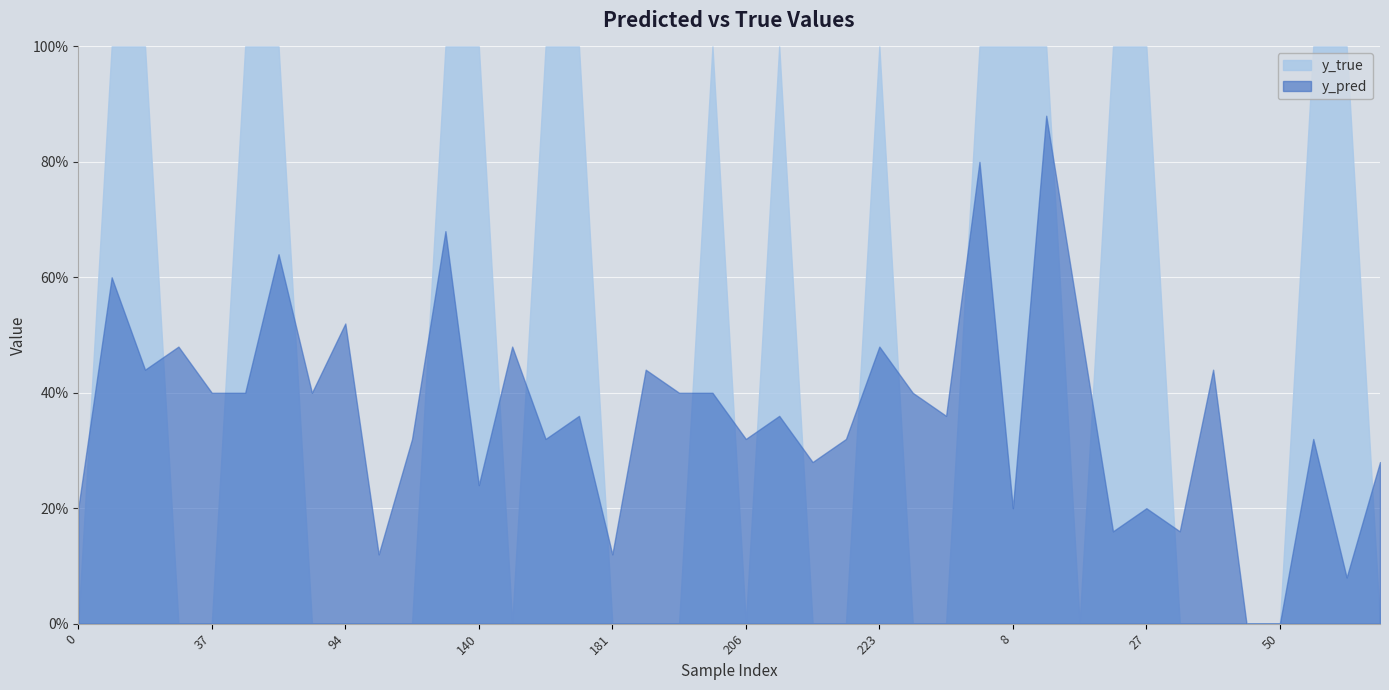

Reading left to right, transcribe all the data shown in this chart.

y_pred: 0=0.2	10=0.6	13=0.4	33=0.5	37=0.4	56=0.4	71=0.6	83=0.4	94=0.5	107=0.1	114=0.3	131=0.7	140=0.2	166=0.5	171=0.3	174=0.4	181=0.1	198=0.4	199=0.4	201=0.4	206=0.3	208=0.4	215=0.3	219=0.3	223=0.5	247=0.4	262=0.4	269=0.8	8=0.2	11=0.9	12=0.5	23=0.2	27=0.2	28=0.2	42=0.4	48=0.0	50=0.0	57=0.3	66=0.1	67=0.3
y_true: 0=0.0	10=1.0	13=1.0	33=0.0	37=0.0	56=1.0	71=1.0	83=0.0	94=0.0	107=0.0	114=0.0	131=1.0	140=1.0	166=0.0	171=1.0	174=1.0	181=0.0	198=0.0	199=0.0	201=1.0	206=0.0	208=1.0	215=0.0	219=0.0	223=1.0	247=0.0	262=0.0	269=1.0	8=1.0	11=1.0	12=0.0	23=1.0	27=1.0	28=0.0	42=0.0	48=0.0	50=0.0	57=1.0	66=1.0	67=0.0